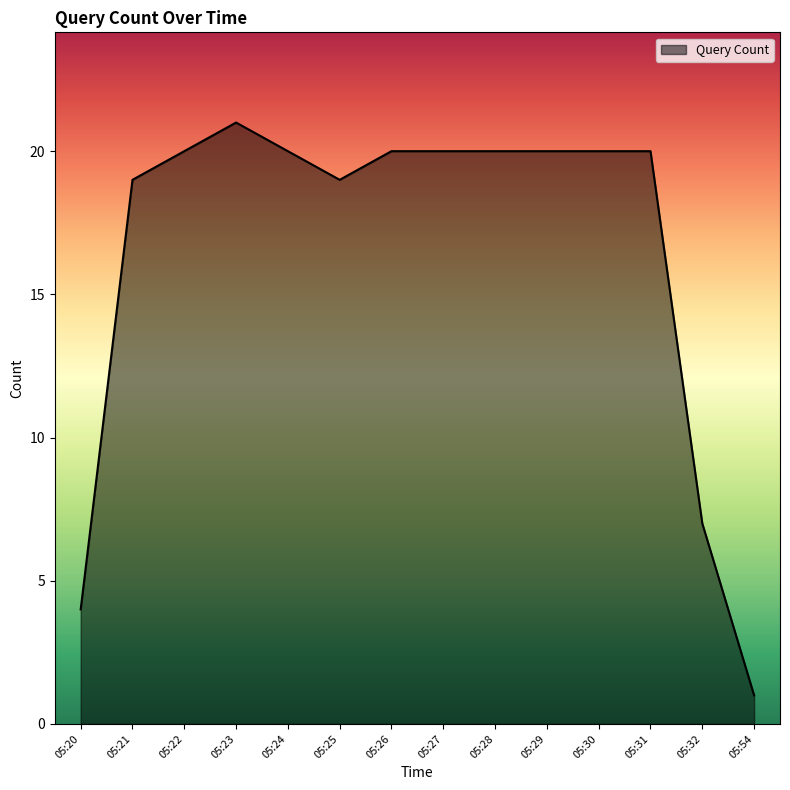

The value at 05:54 is 1. True or false?

True